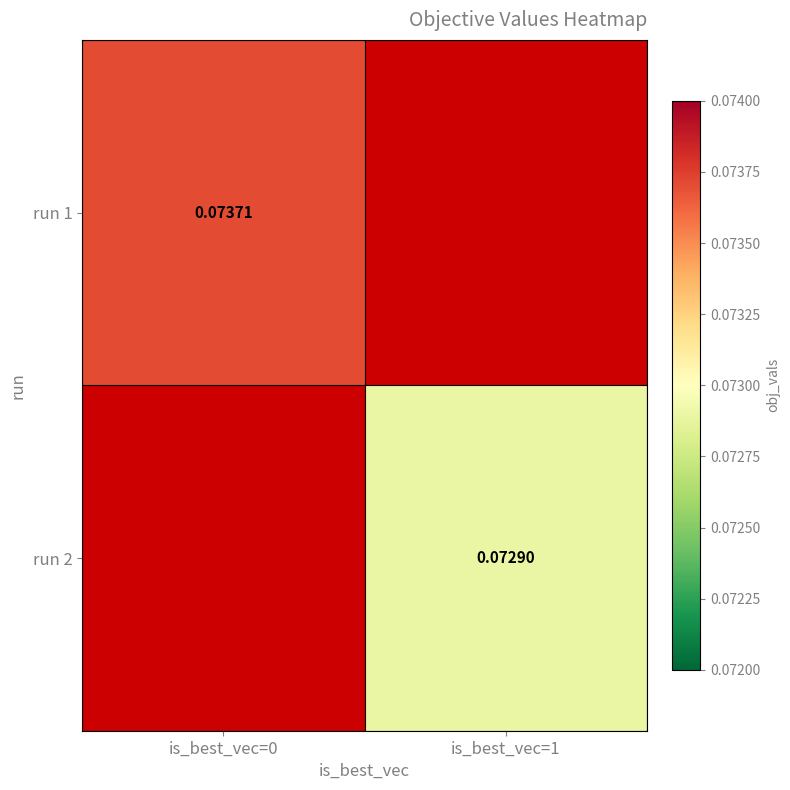

List the series in order of their peak value, lowest first.

run 1, run 2